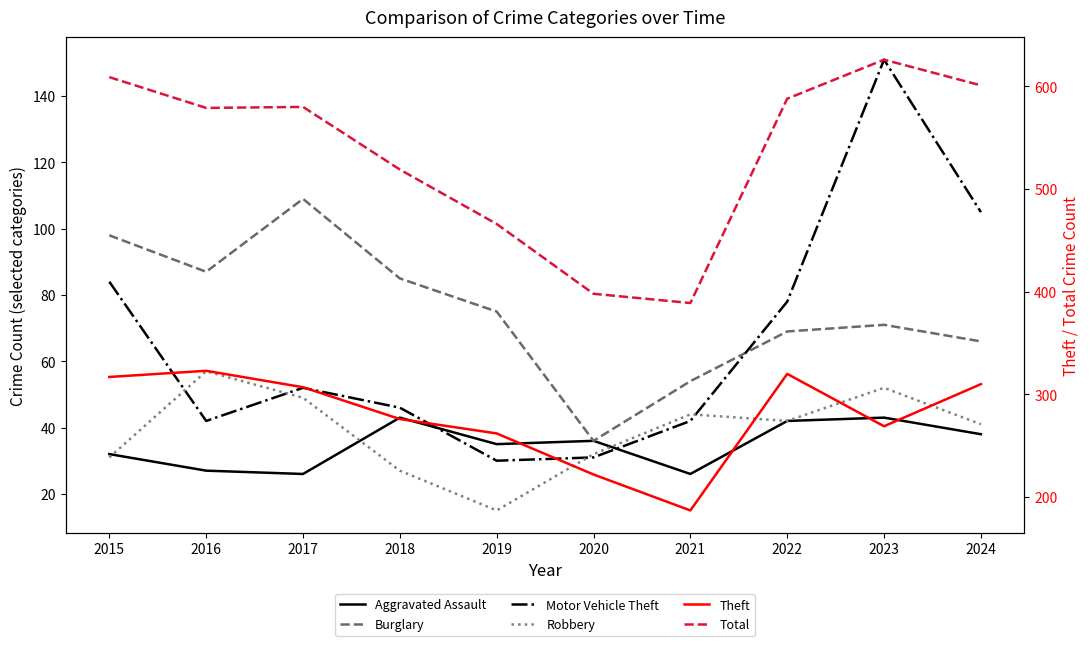

What is the maximum value shown in the chart?

626